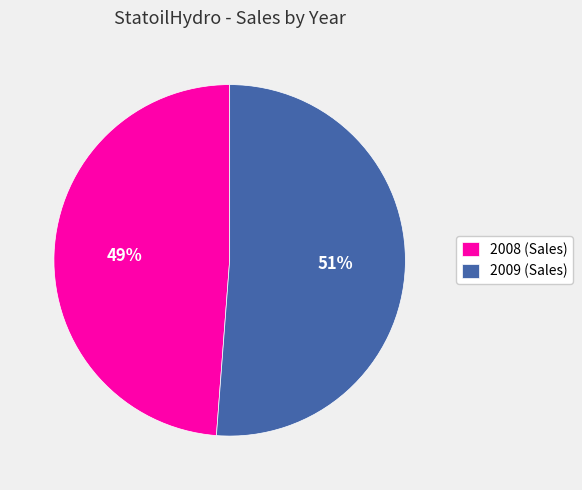

Which category has the smallest portion of the pie?

2008